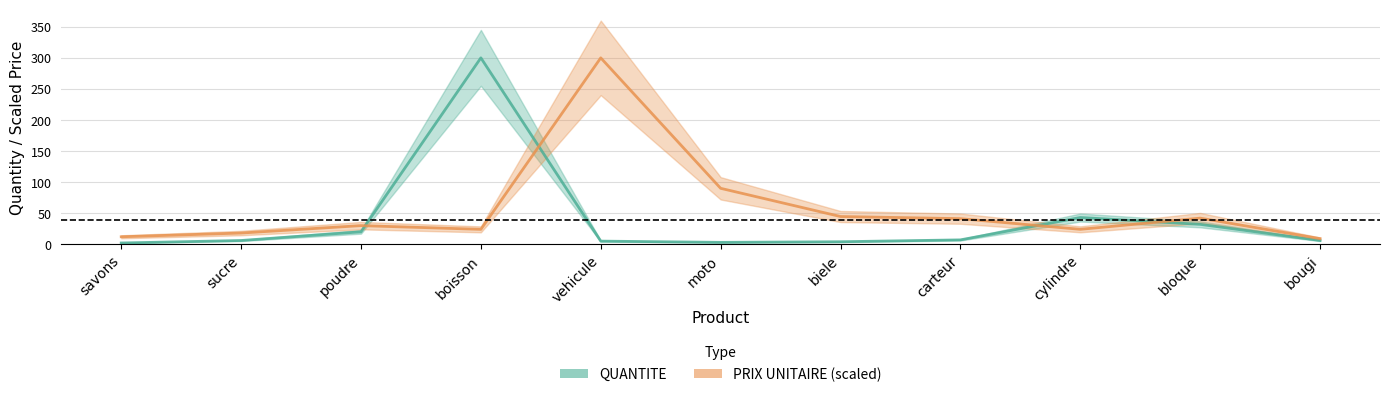

What is the difference between the QUANTITE values at vehicule and biele?

1.0